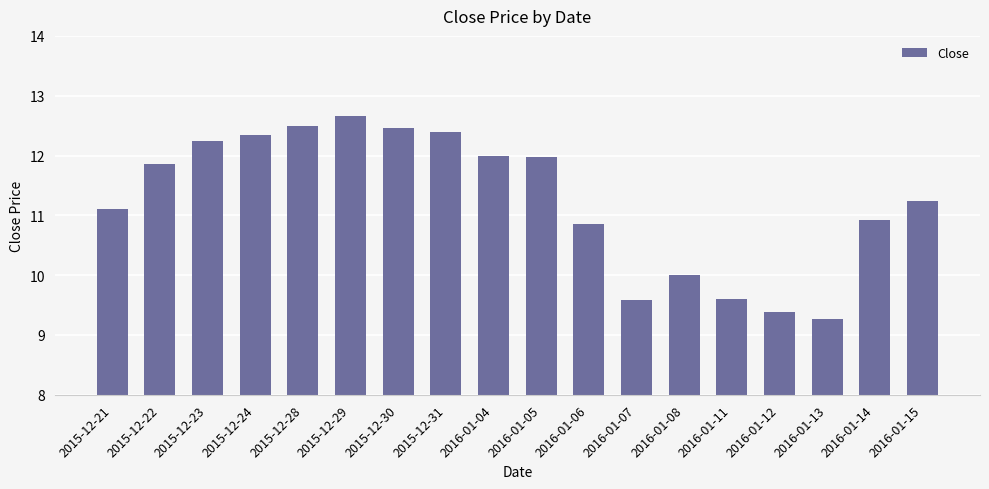

Between 2015-12-31 and 2015-12-22, which is larger?

2015-12-31